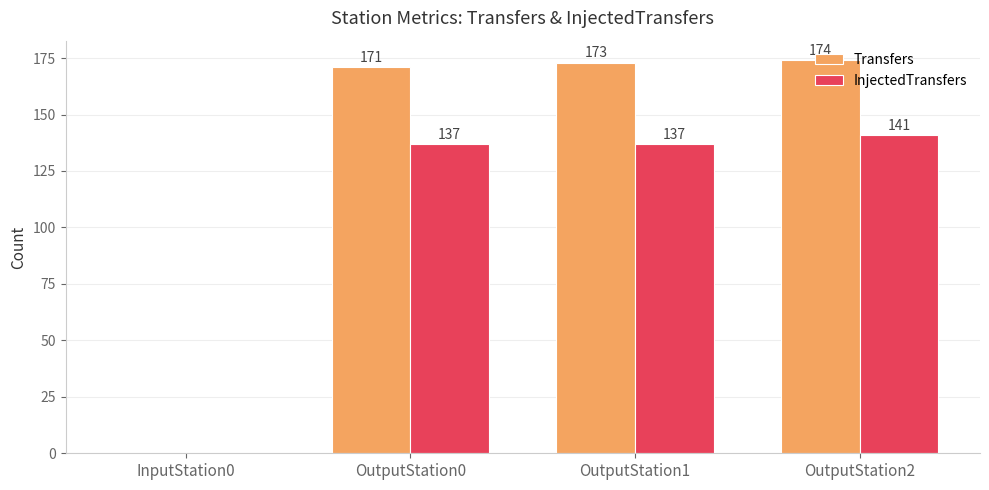

Which series has the largest total across all categories?

Transfers